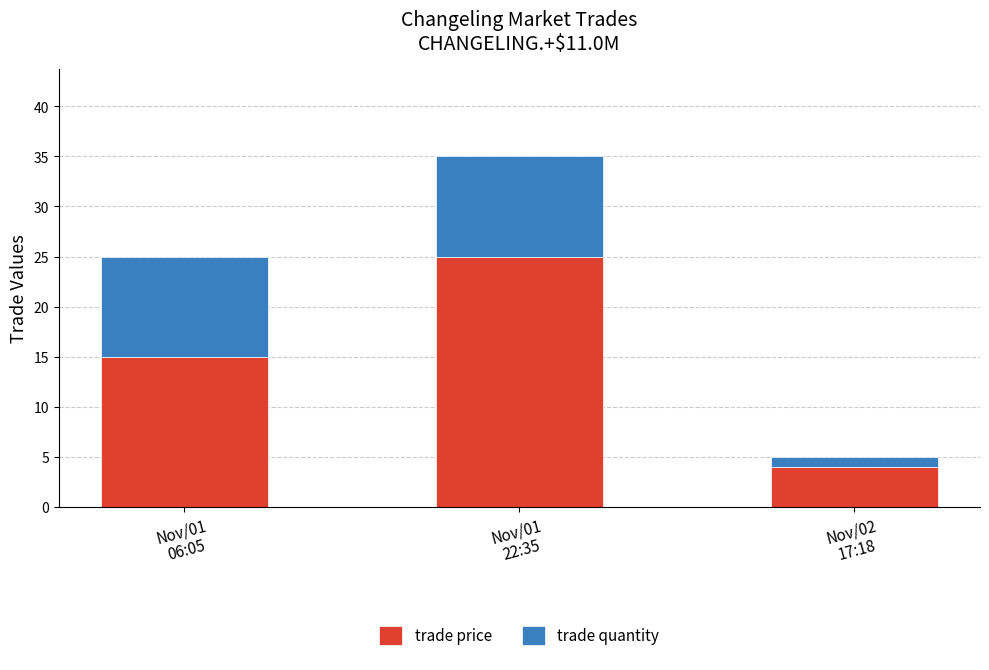

How many values in the trade price series are below 15?

1